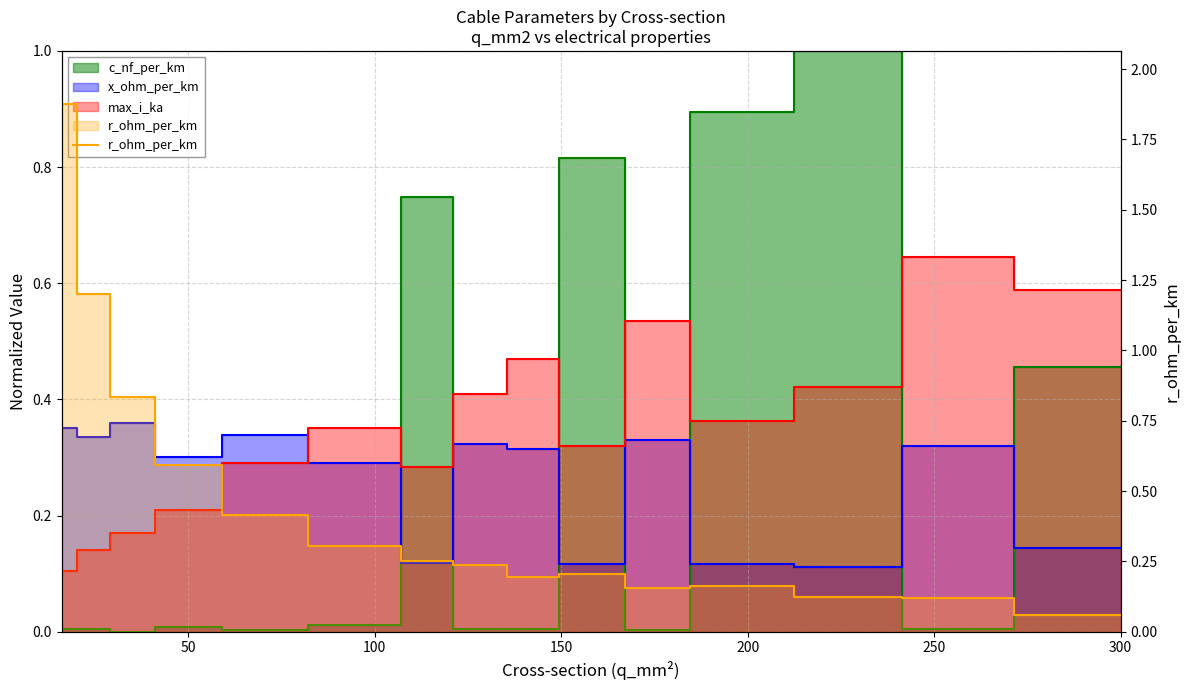

How many lines are shown in the chart?

1